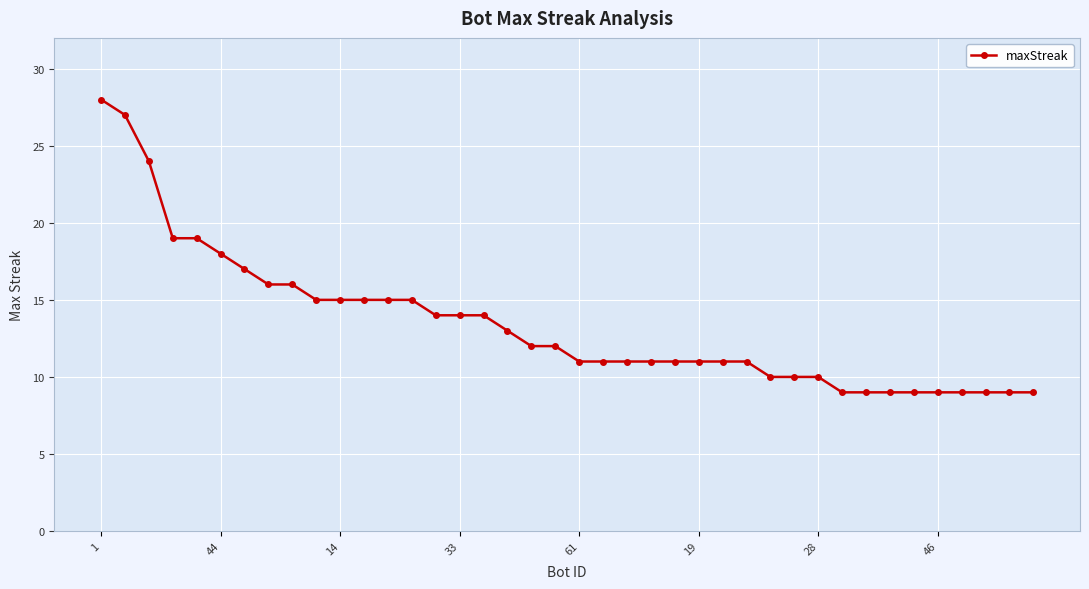

What is the value of the 34th point from the left?

9